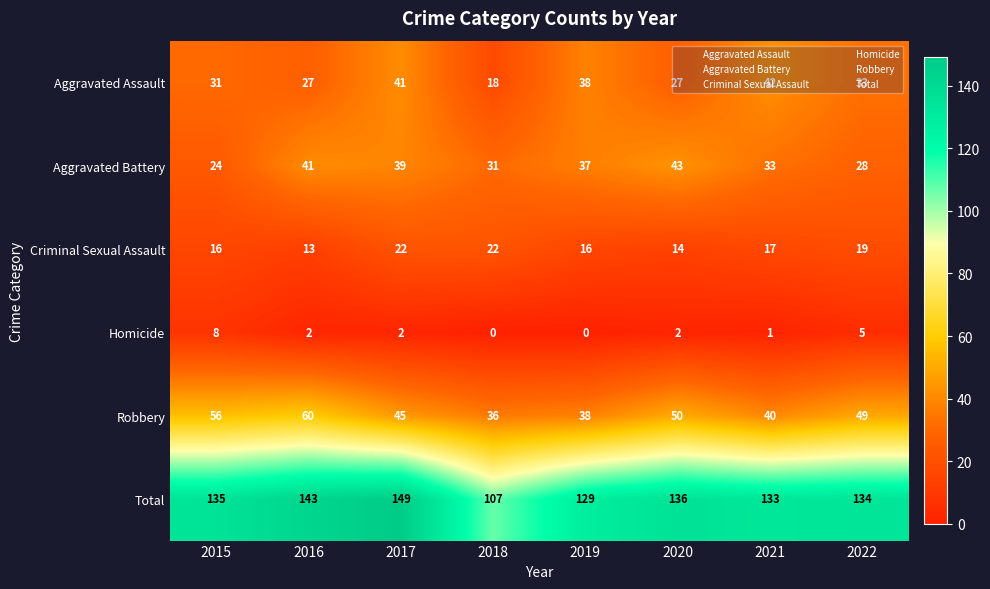

Which series has the widest spread of values?

Total